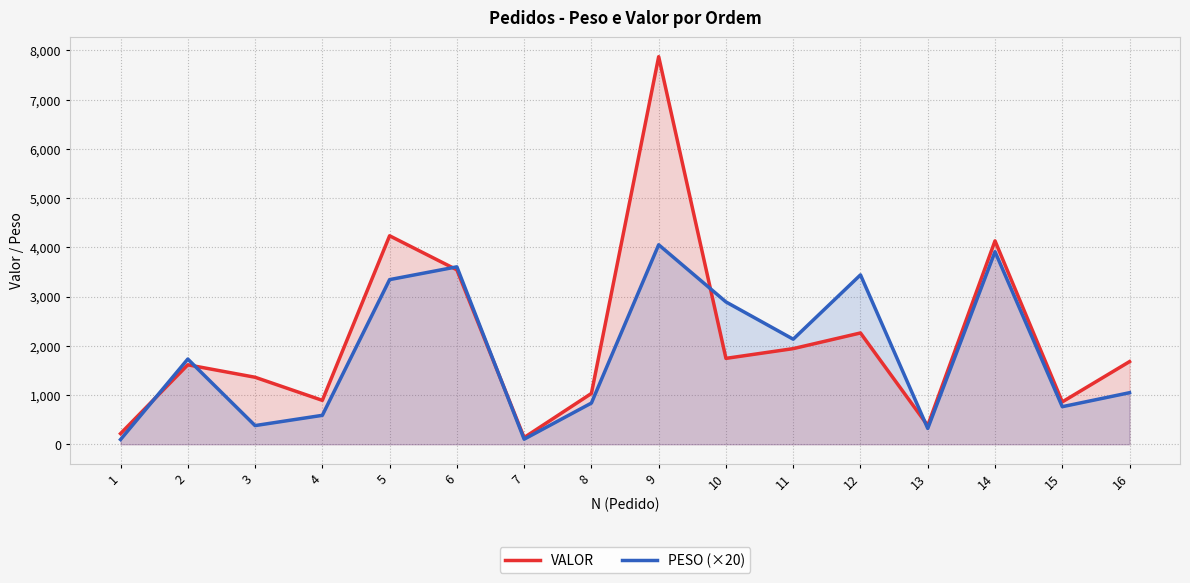

At which category does the chart reach its peak across all series?

9